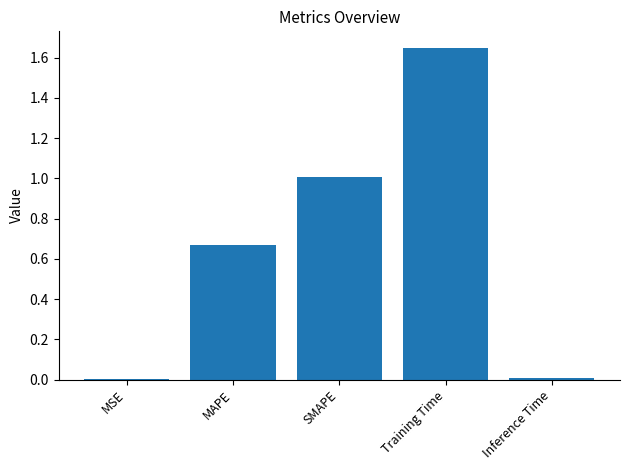

The chart shows a value of 1.0 at SMAPE. True or false?

True